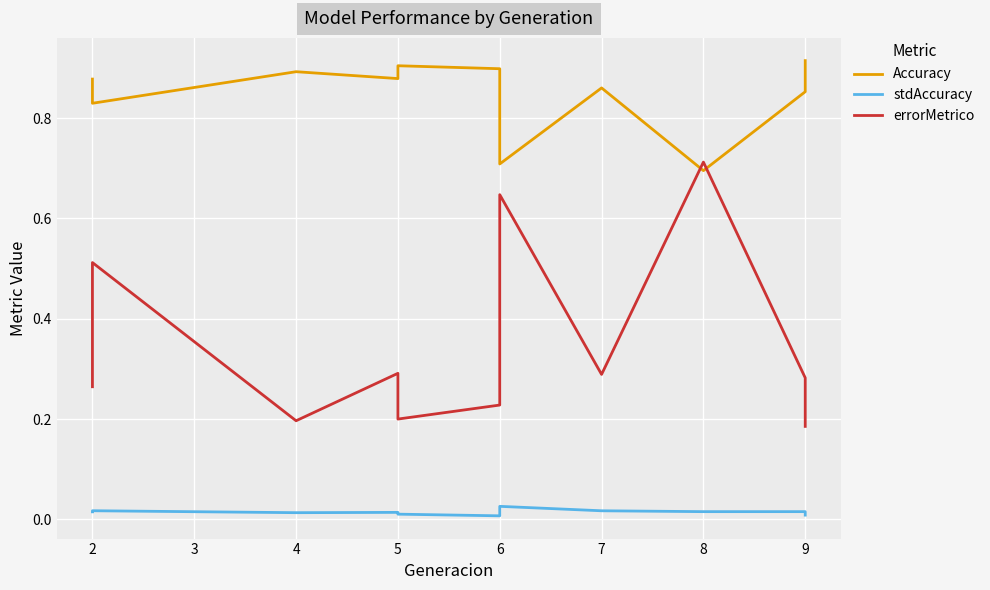

Is the value of errorMetrico at 5 greater than the value of Accuracy at 2?

No